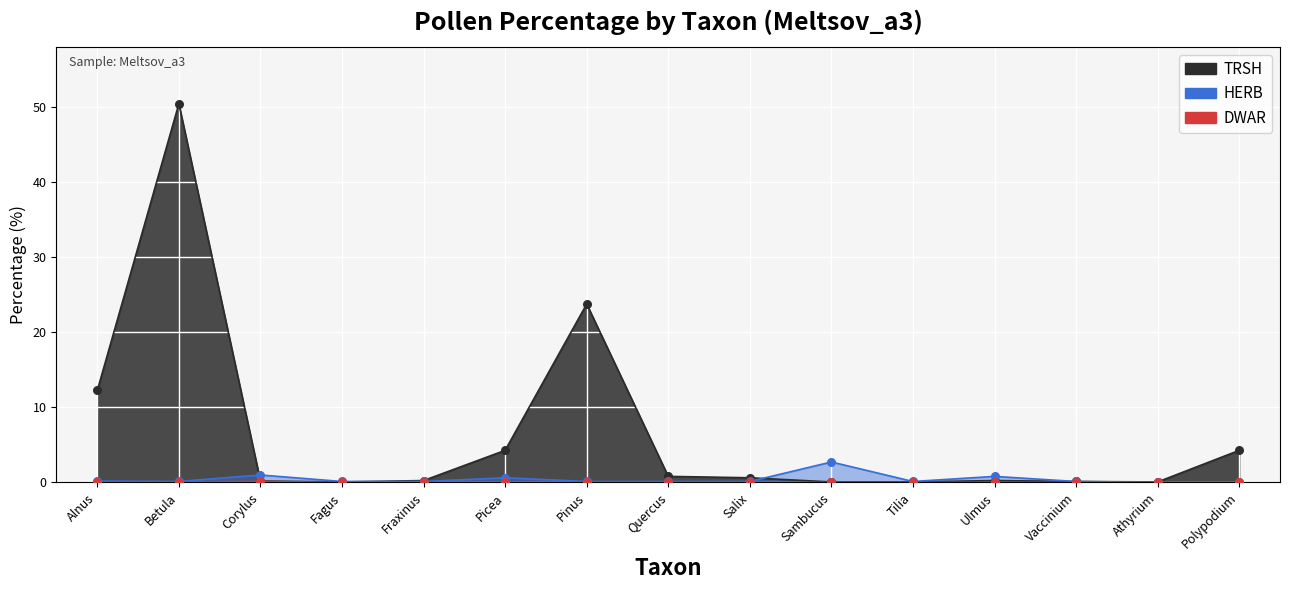

Which series has the largest total across all categories?

TRSH